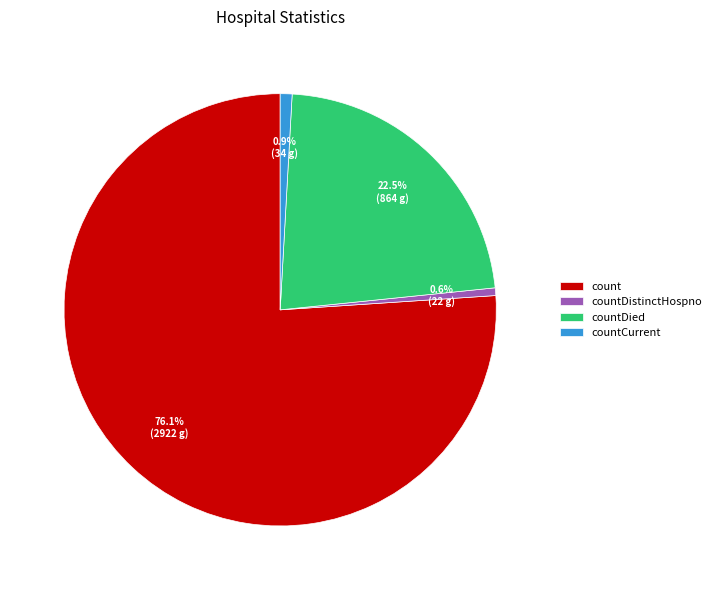

Combined, what portion of the pie is countCurrent and countDied?

23.4%